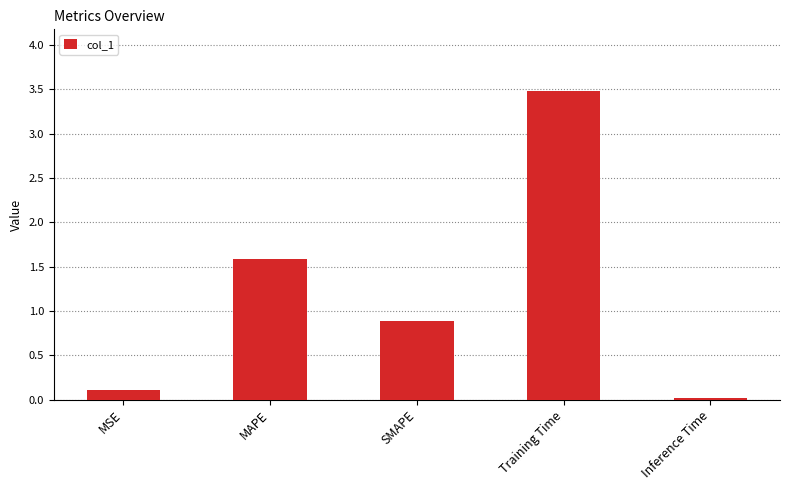

What is the label of the 3rd bar from the right?

SMAPE